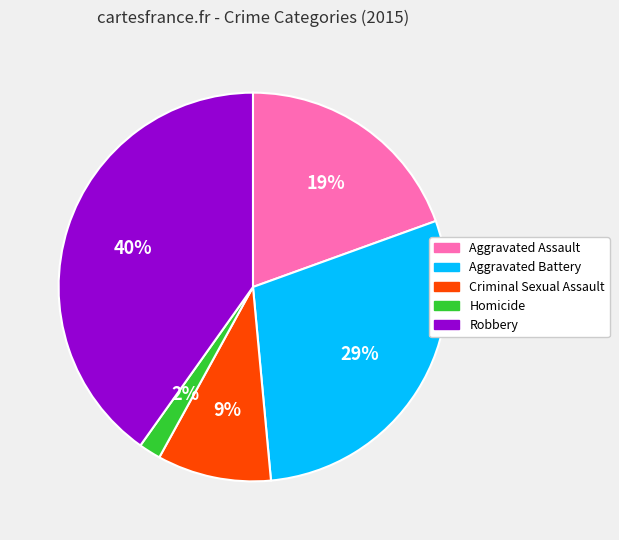

How many segments does this pie chart have?

5